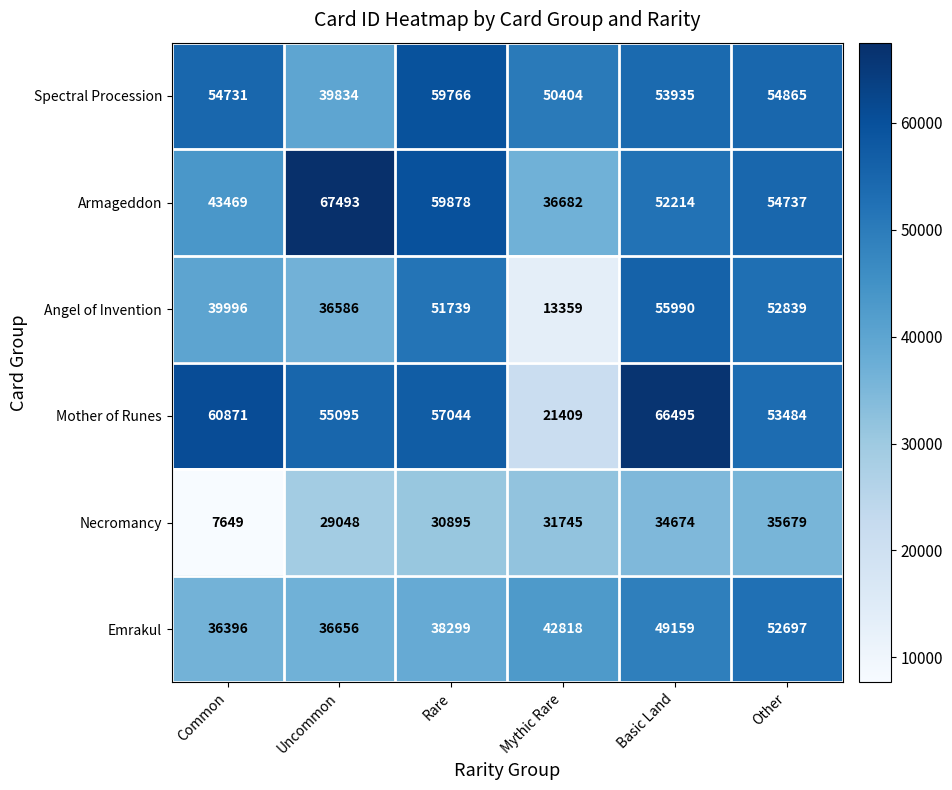

Is it true that Necromancy equals 35679 at Other?

True